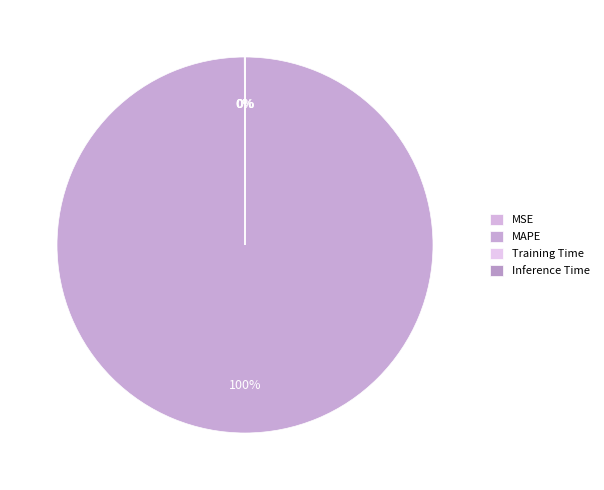

How much of the chart is everything except Inference Time?

100.0%